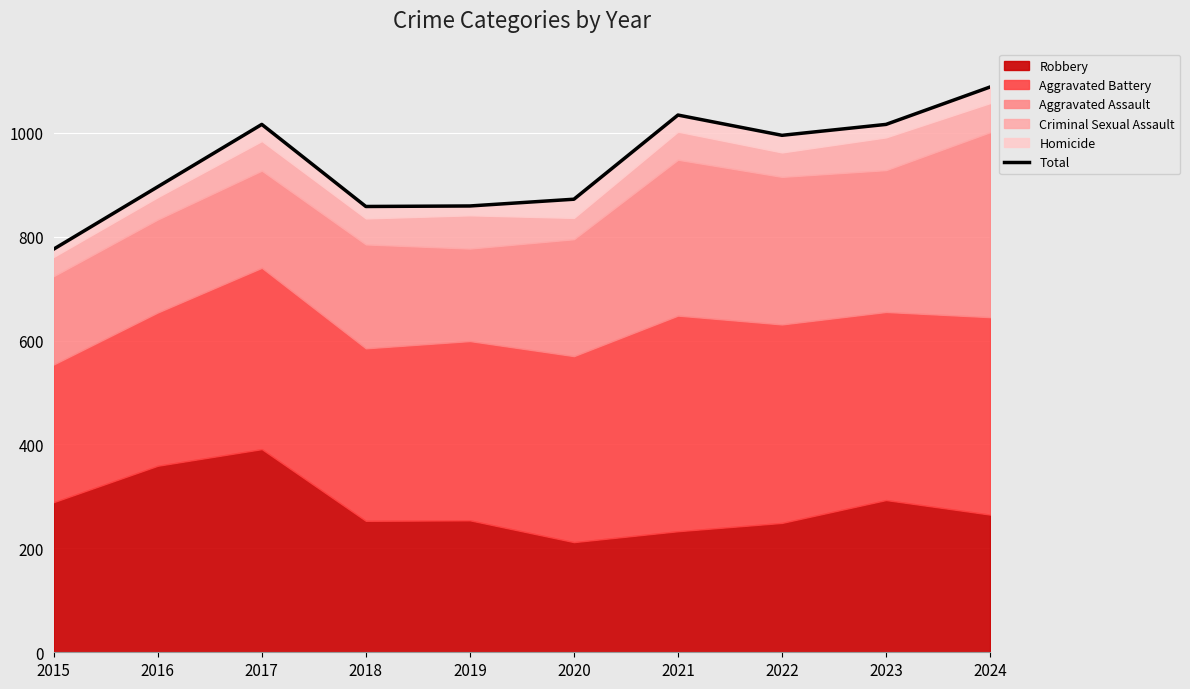

True or false: the data shows 1016 at 2023.

True